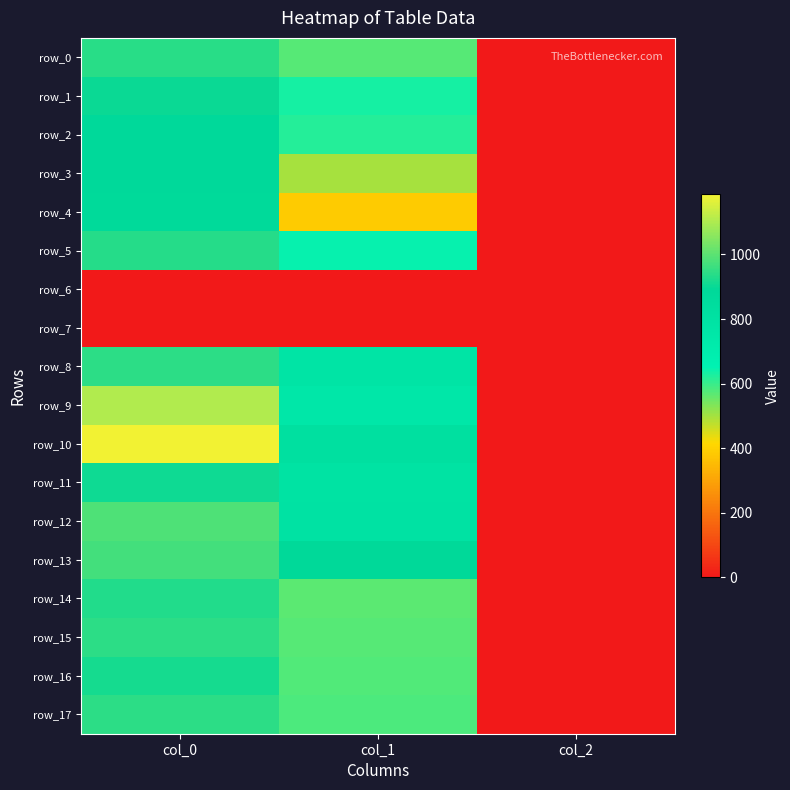

What is the difference between the second highest and minimum values in the row_0 series?

571.8